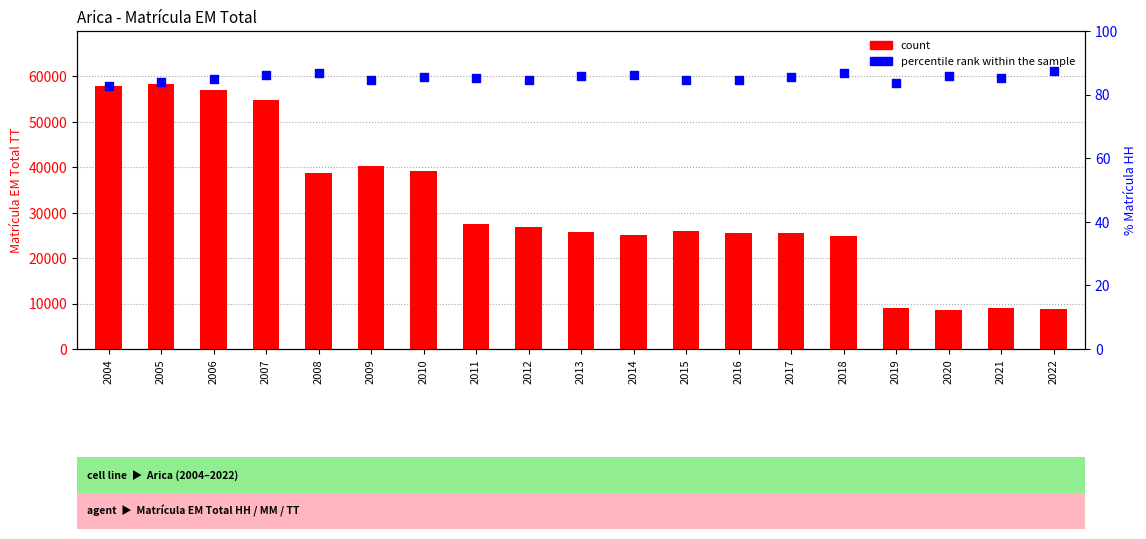

Which series has the widest spread of Y values?

count